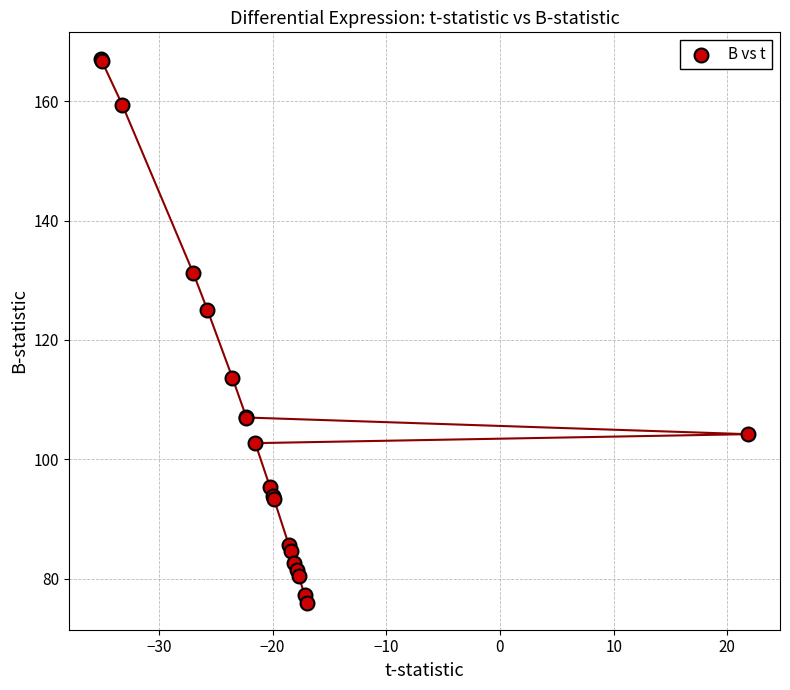

What Y value in the scatter plot is closest to 121?

125.1